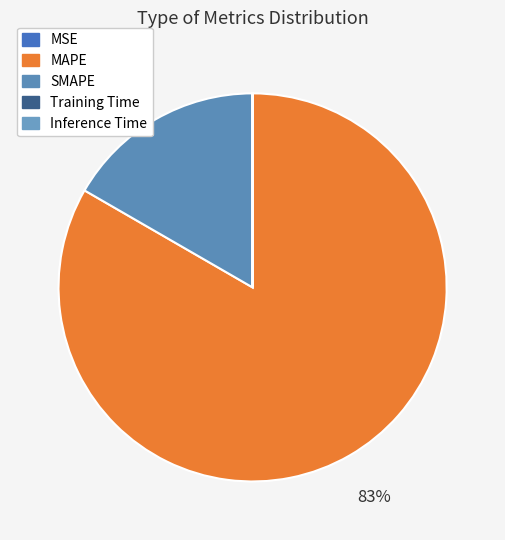

Rank the categories by value from highest to lowest.

MAPE, SMAPE, MSE, Training Time, Inference Time